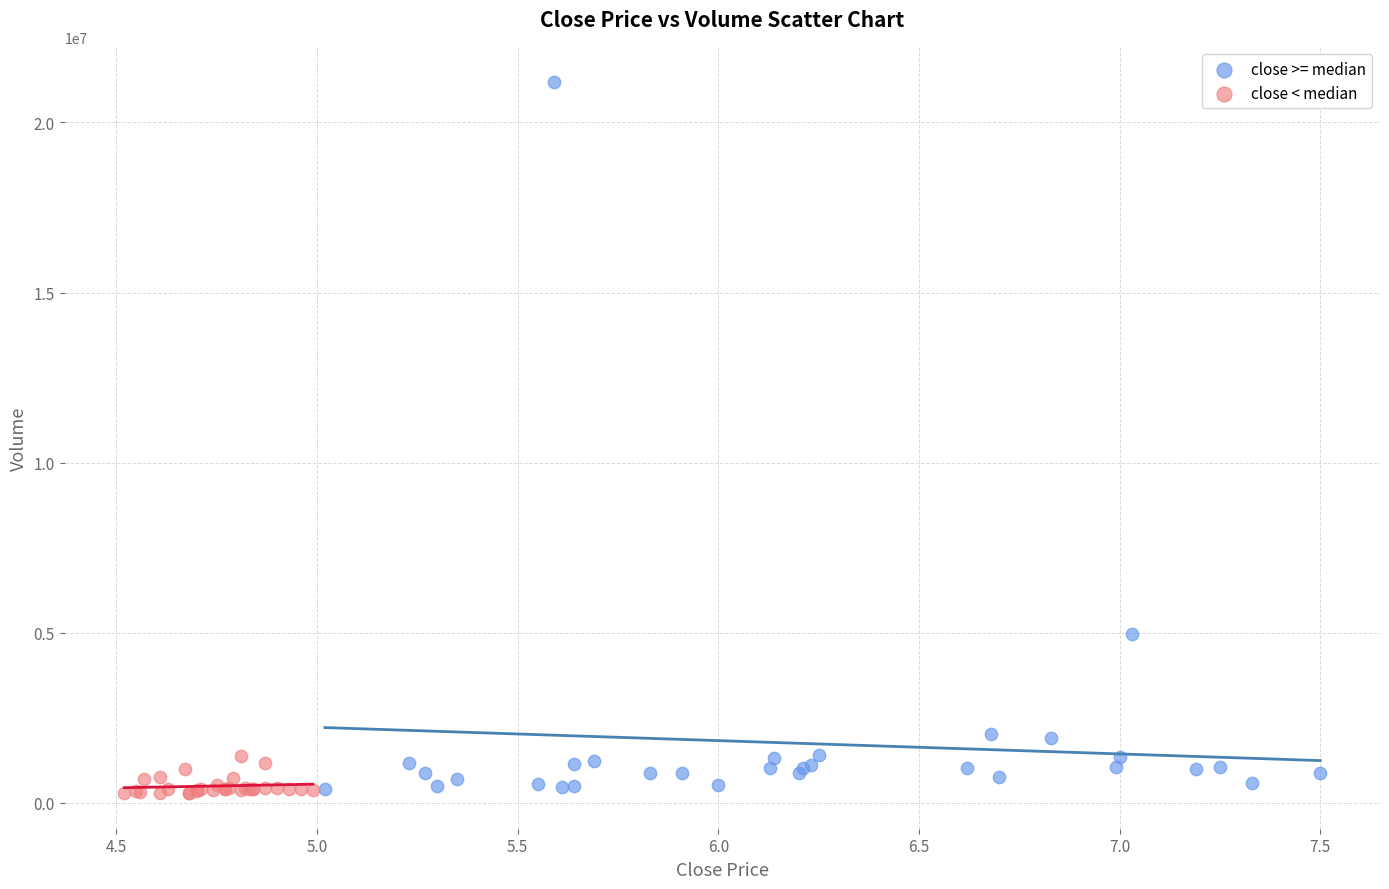

What are all the series names shown in the legend?

close >= median, close < median